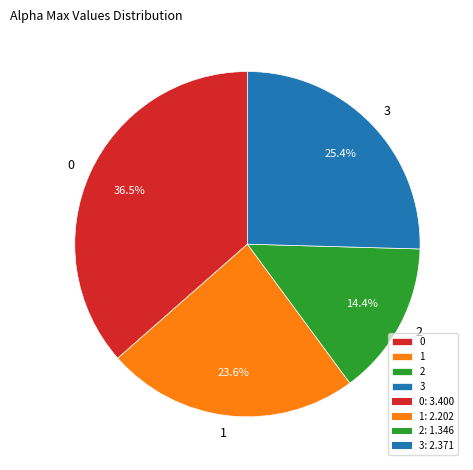

Do 0 and 1 together represent more than half of the pie?

Yes